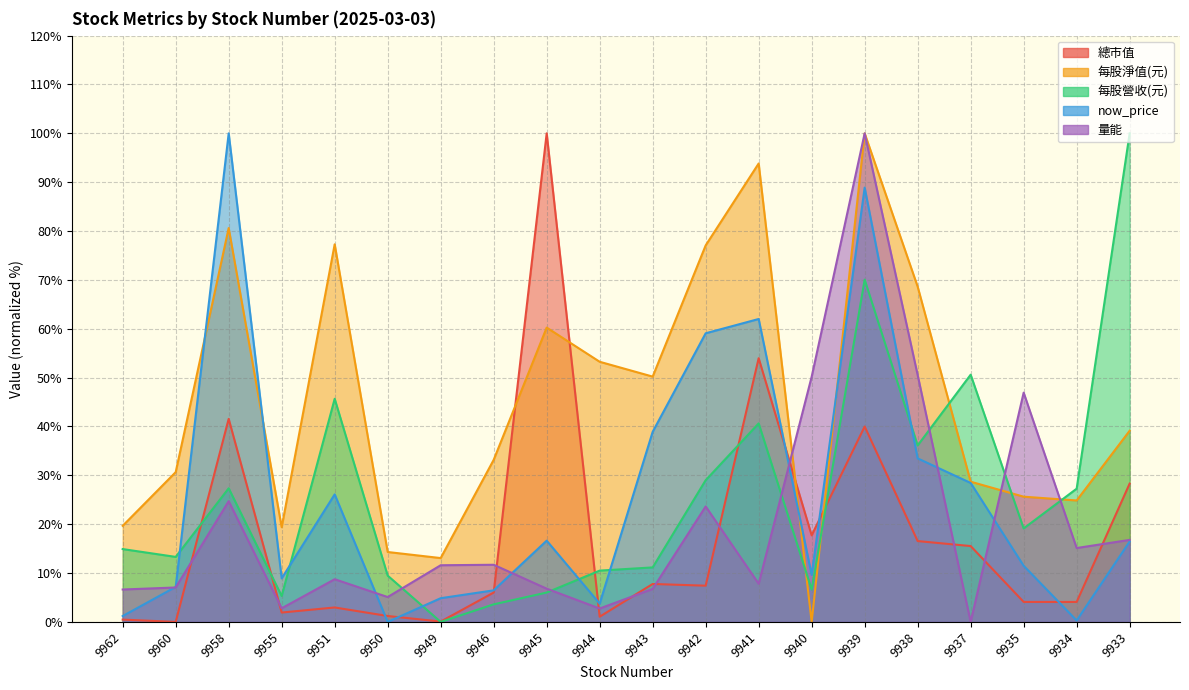

What is the spread (max minus min) of values at 9939?

60.0